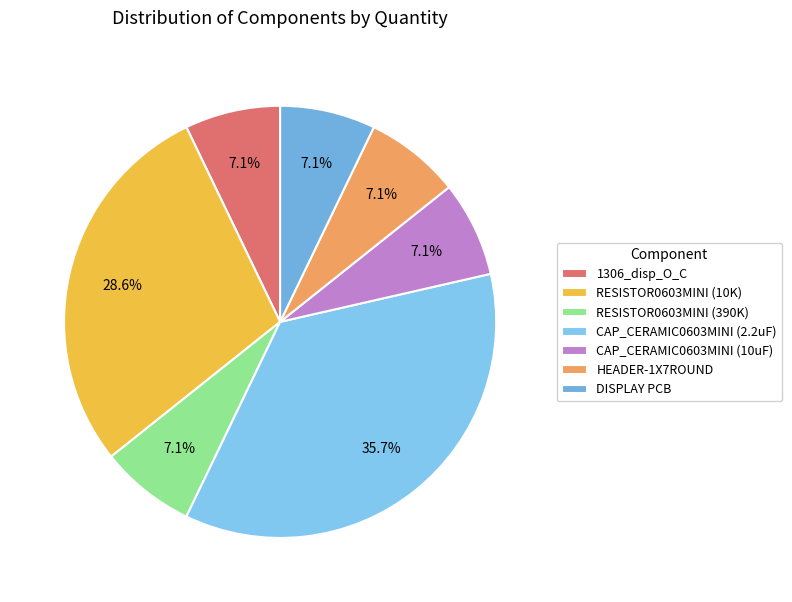

How many slices are in this pie chart?

7